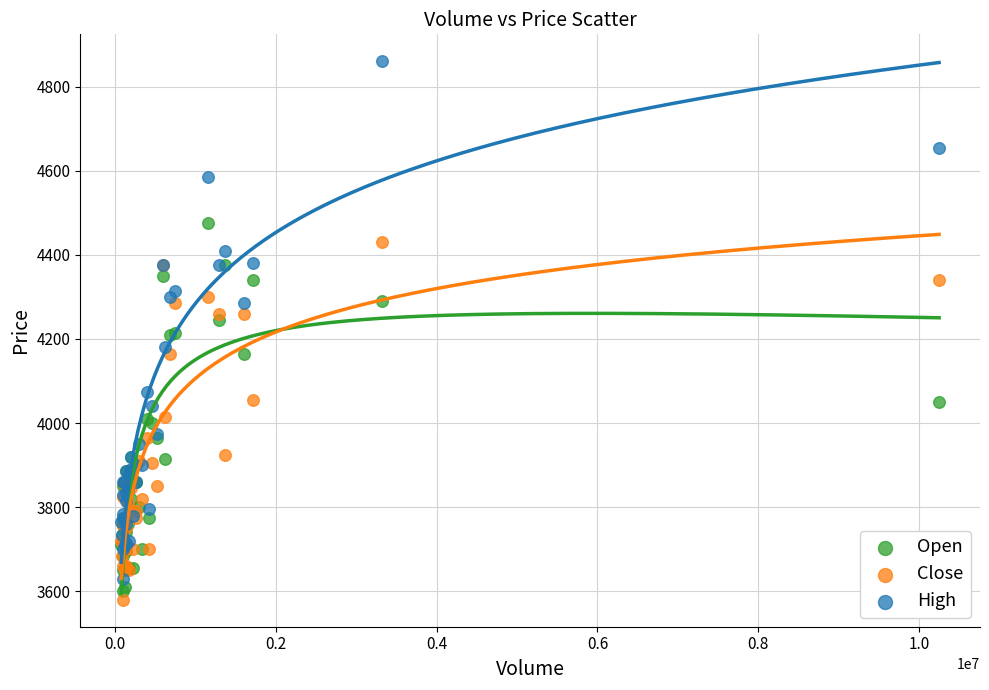

Which series contains the highest Y value?

High